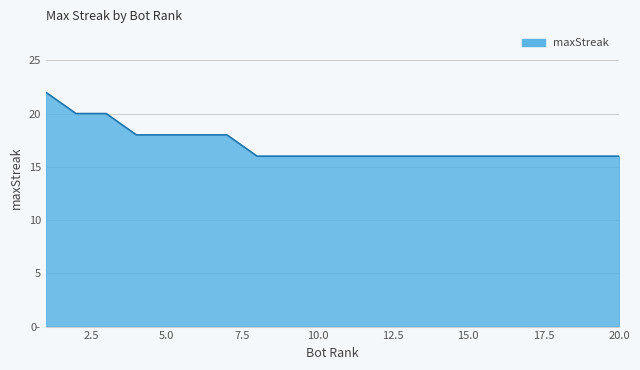

True or false: the data has more than 2 interior local peaks.

False